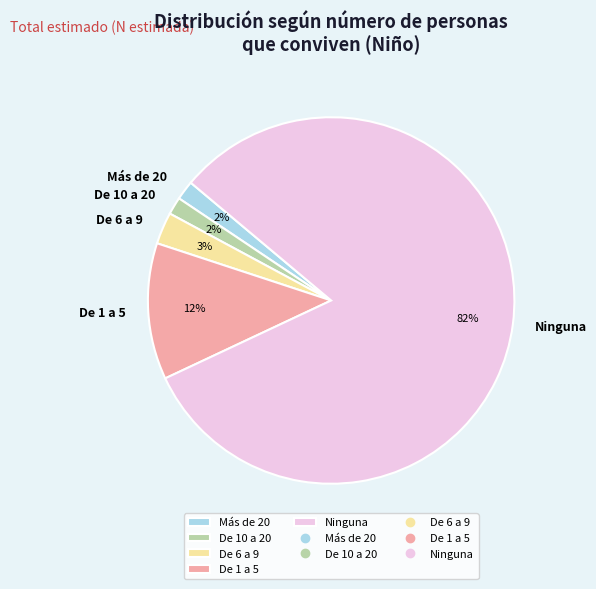

Is there any slice that represents more than half of the pie?

Yes